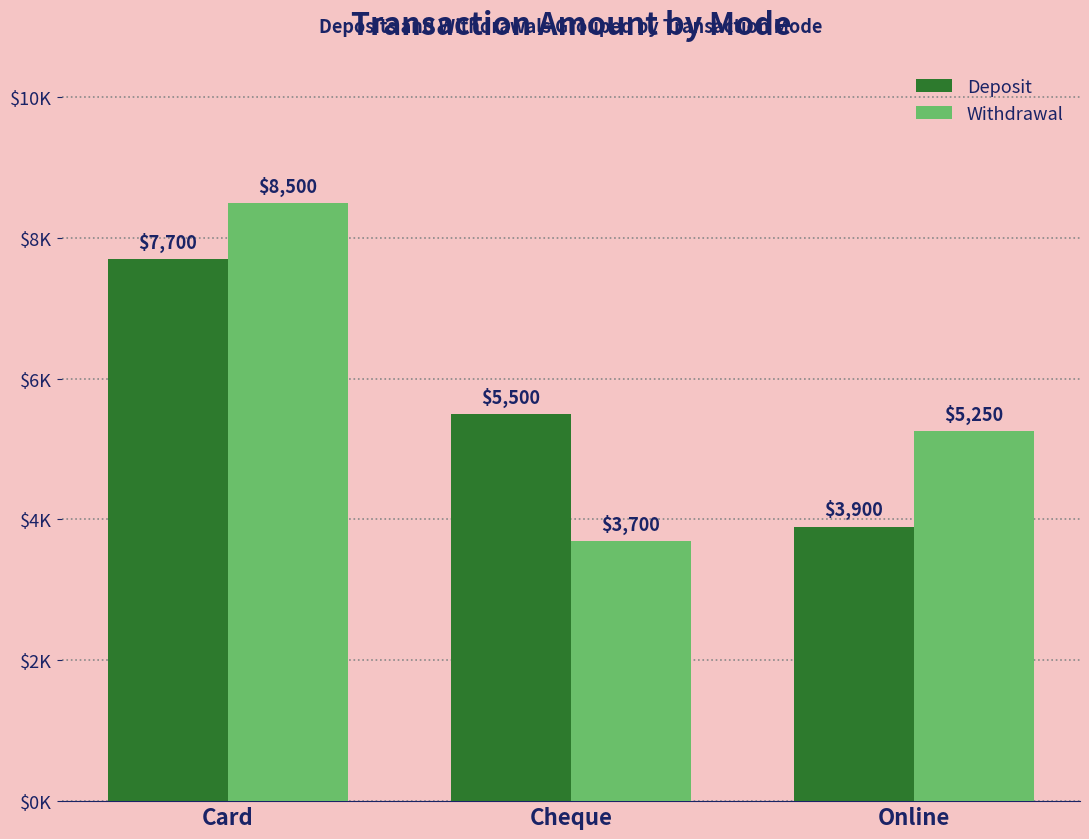

Does the chart contain stacked bars?

No